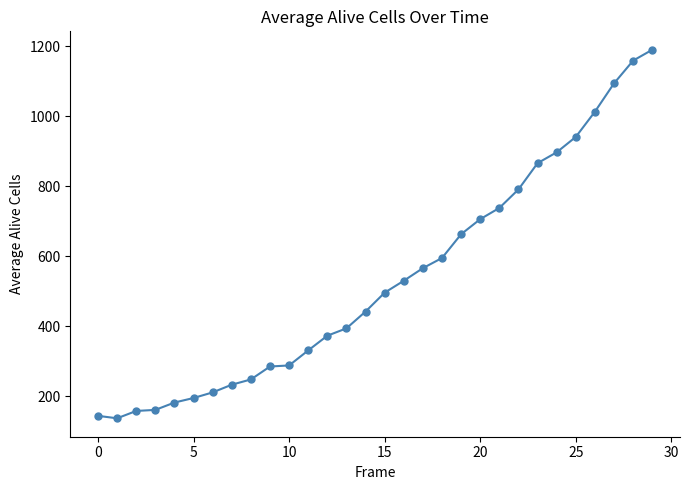

What is the value of the 29th point from the left?

1159